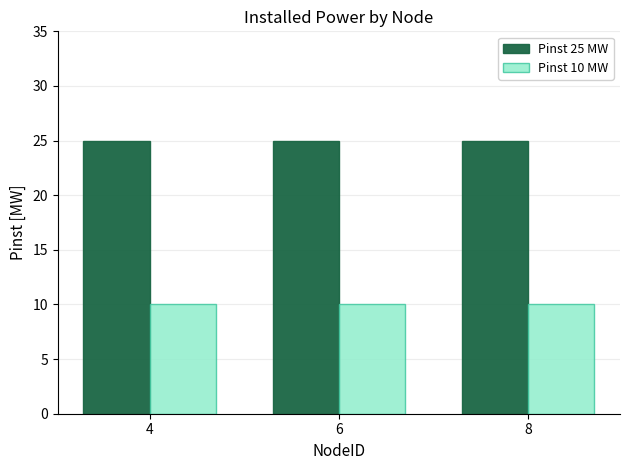

Are the bars grouped side by side (vs. stacked)?

Yes